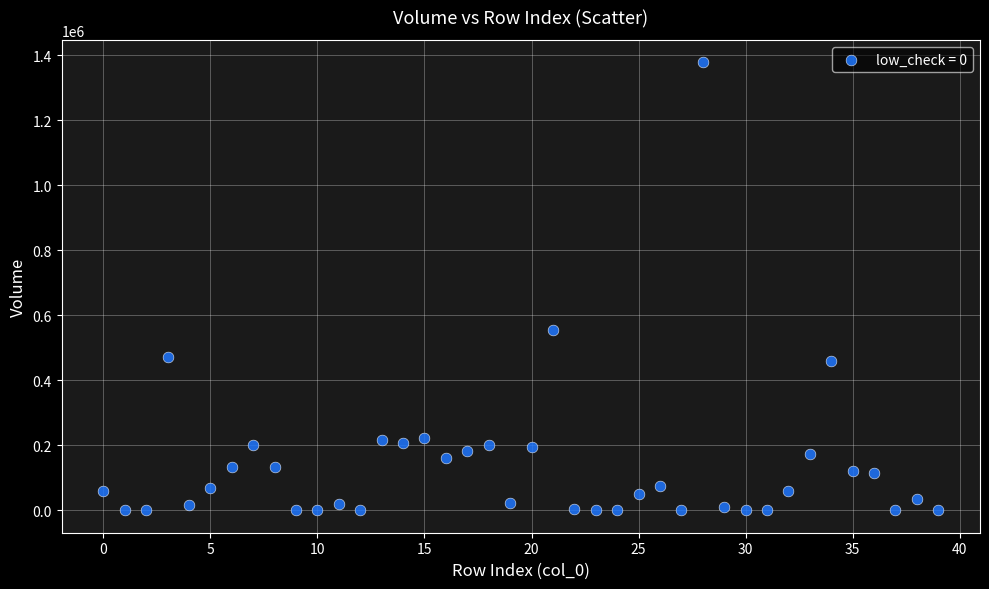

What Y value in the scatter plot is closest to 689467?

554129.2